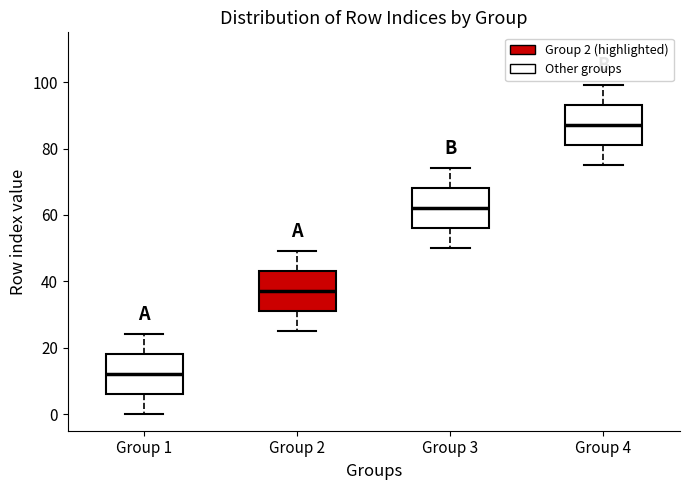

Reading left to right, transcribe this box plot: for each box, give where its median line is, the range the box spans, and where its two whiskers end, as read against the y-axis. The values are not printed on the chart, so give them approximately, as read against the axis.

Group 1: median 12, box 6 to 18, whiskers 0 to 24
Group 2: median 38, box 32 to 44, whiskers 26 to 50
Group 3: median 62, box 56 to 68, whiskers 50 to 74
Group 4: median 88, box 82 to 94, whiskers 76 to 100